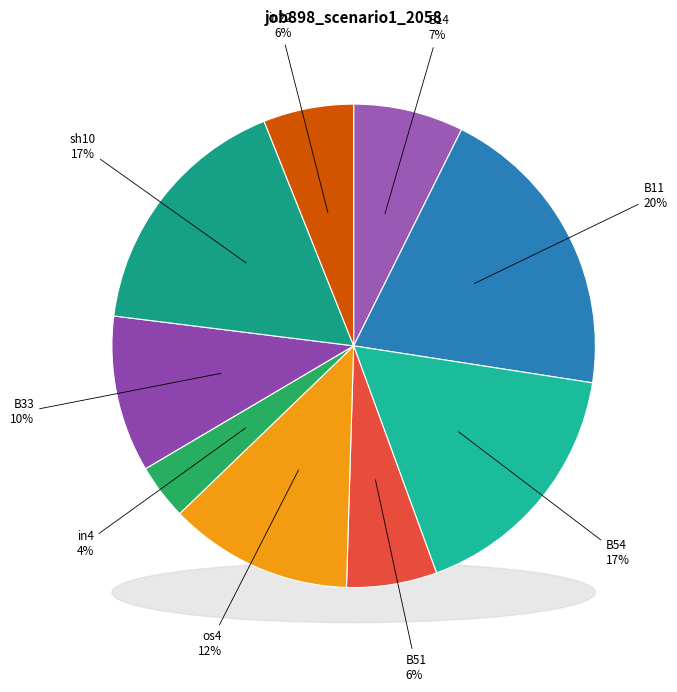

To the nearest percent, what is the difference between the largest and smallest slice percentages?

16%